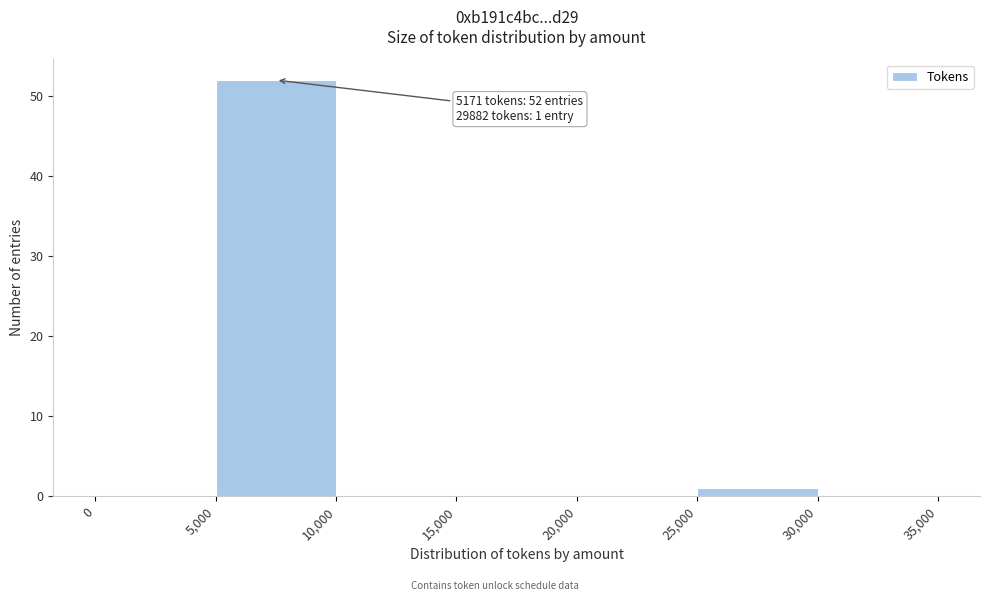

Which range on the x-axis has the tallest bar?

5,000 to 10,000